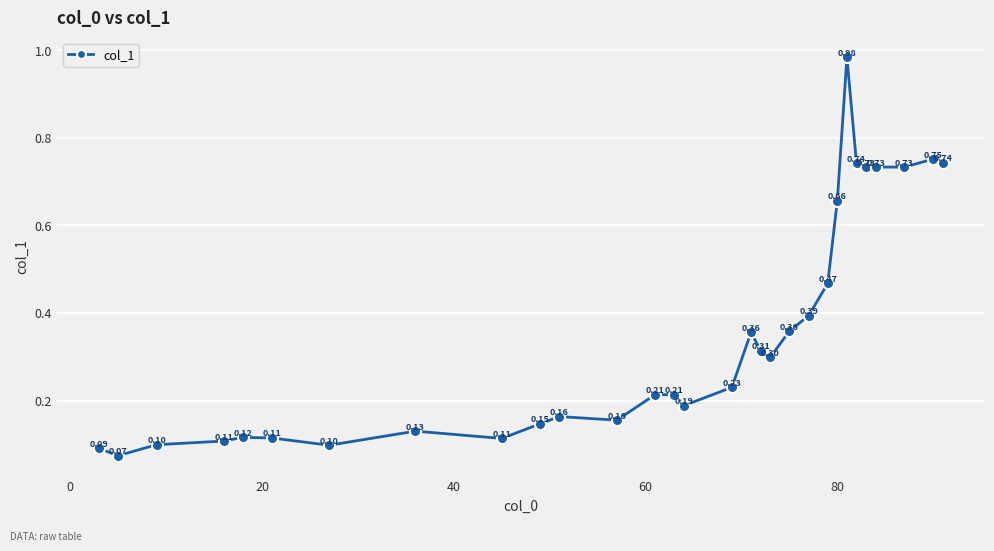

What is the sum of all values?

10.5